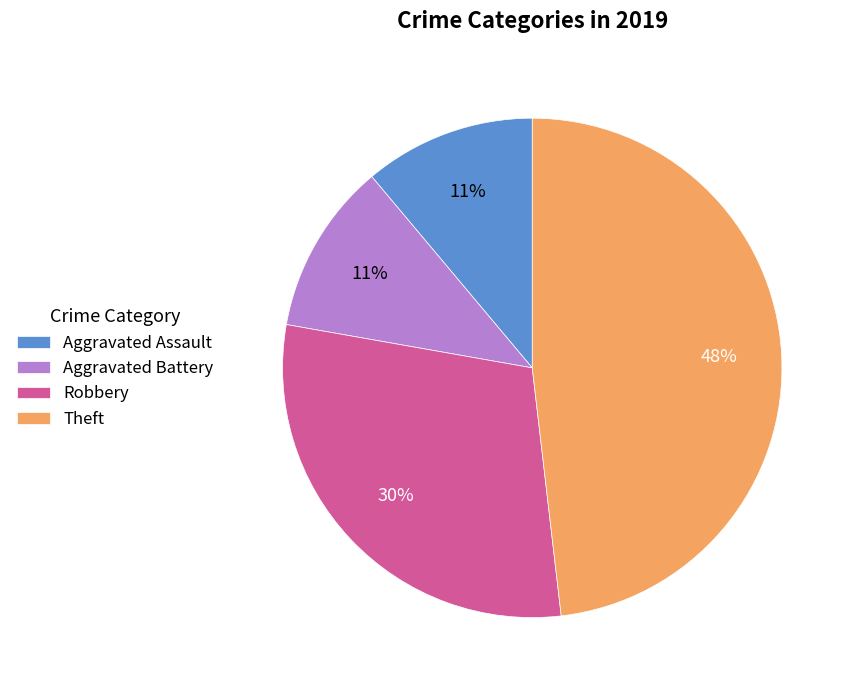

Do Robbery and Aggravated Assault together represent more than half of the pie?

No